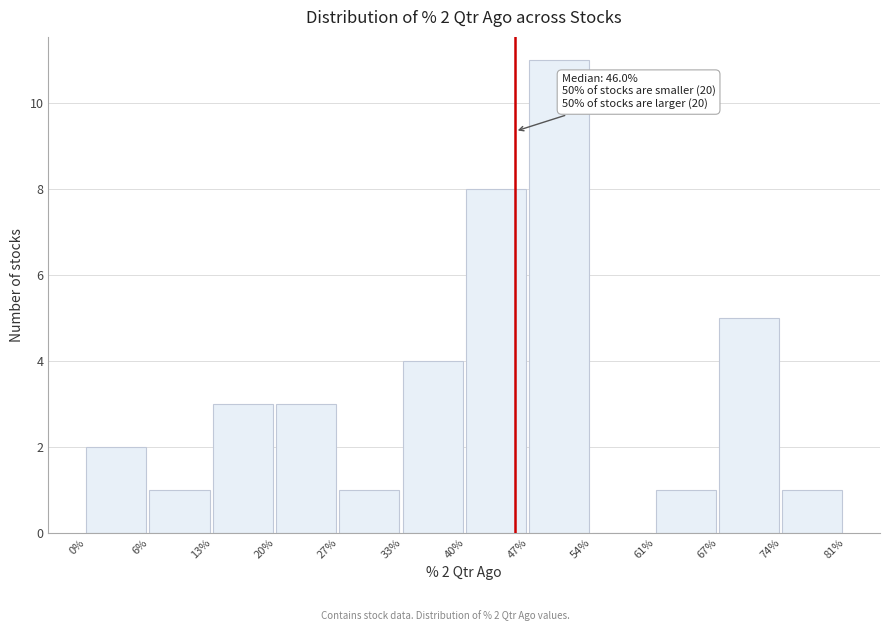

Reading right to left, what are all the values shown in this chart?

74%=1	67%=5	61%=1	54%=0	47%=11	40%=8	33%=4	27%=1	20%=3	13%=3	6%=1	0%=2